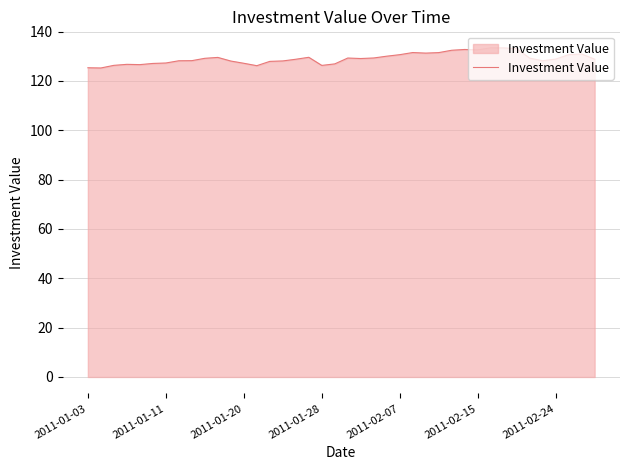

What is the minimum value shown in the chart?

125.2